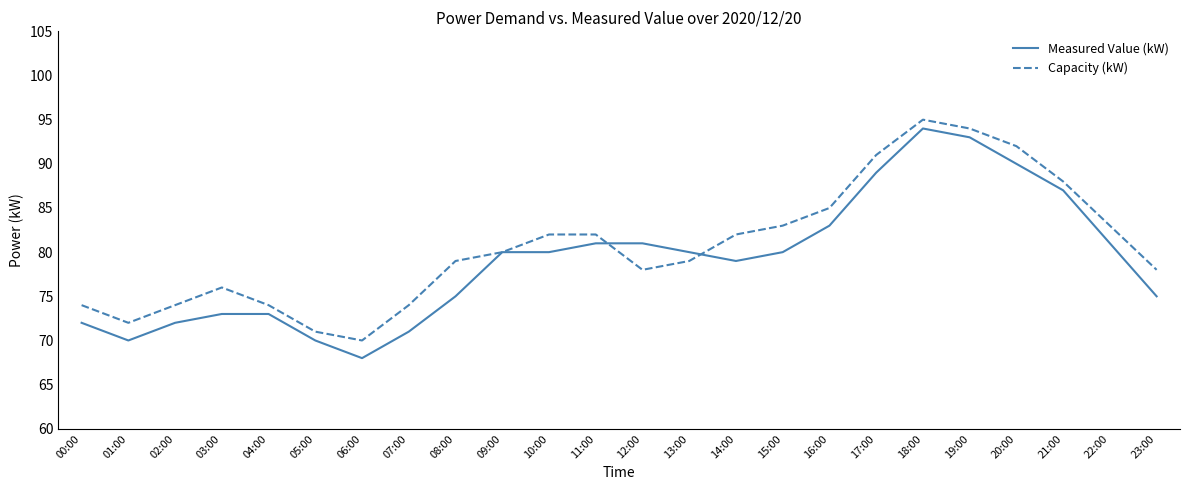

What value does the Capacity (kW) series have at 23:00, to the nearest 10?

80